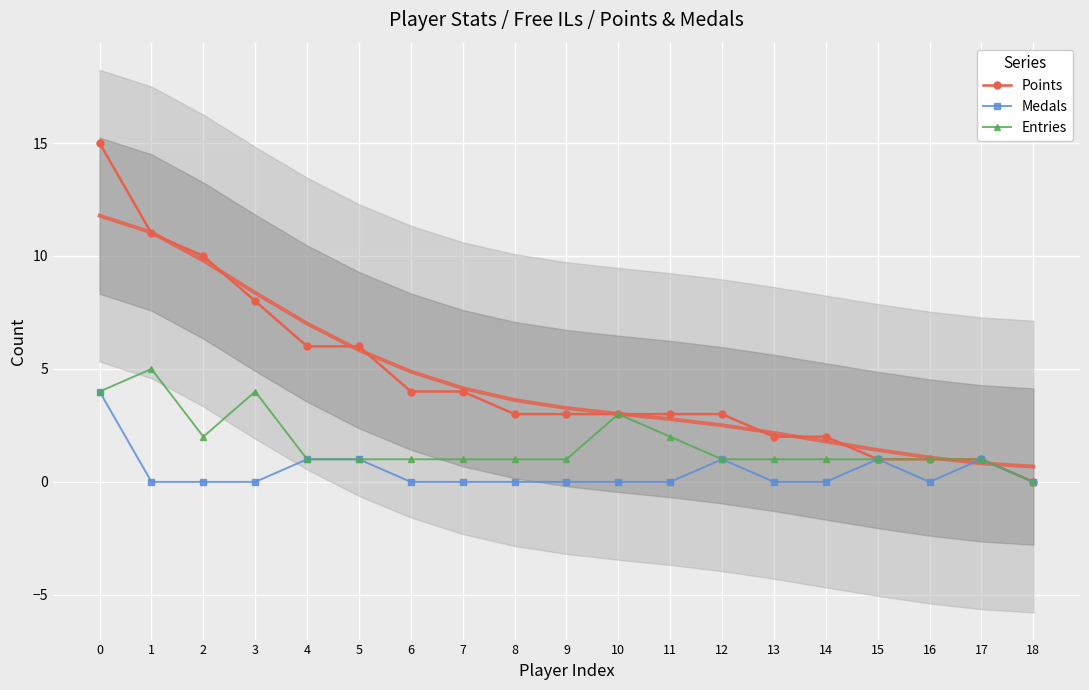

True or false: Medals and Points cross at least once.

False